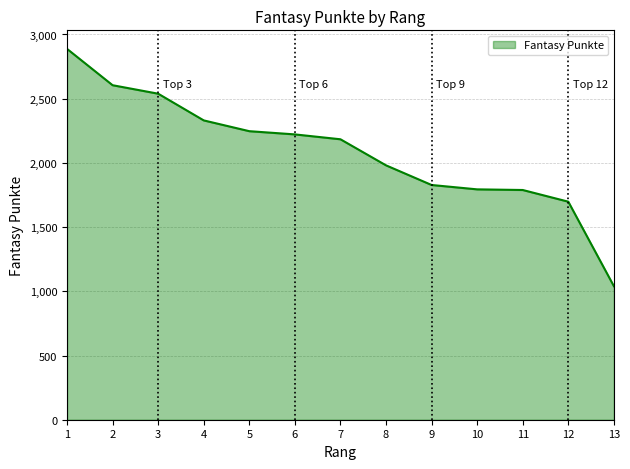

Between 8 and 2, which is larger?

2